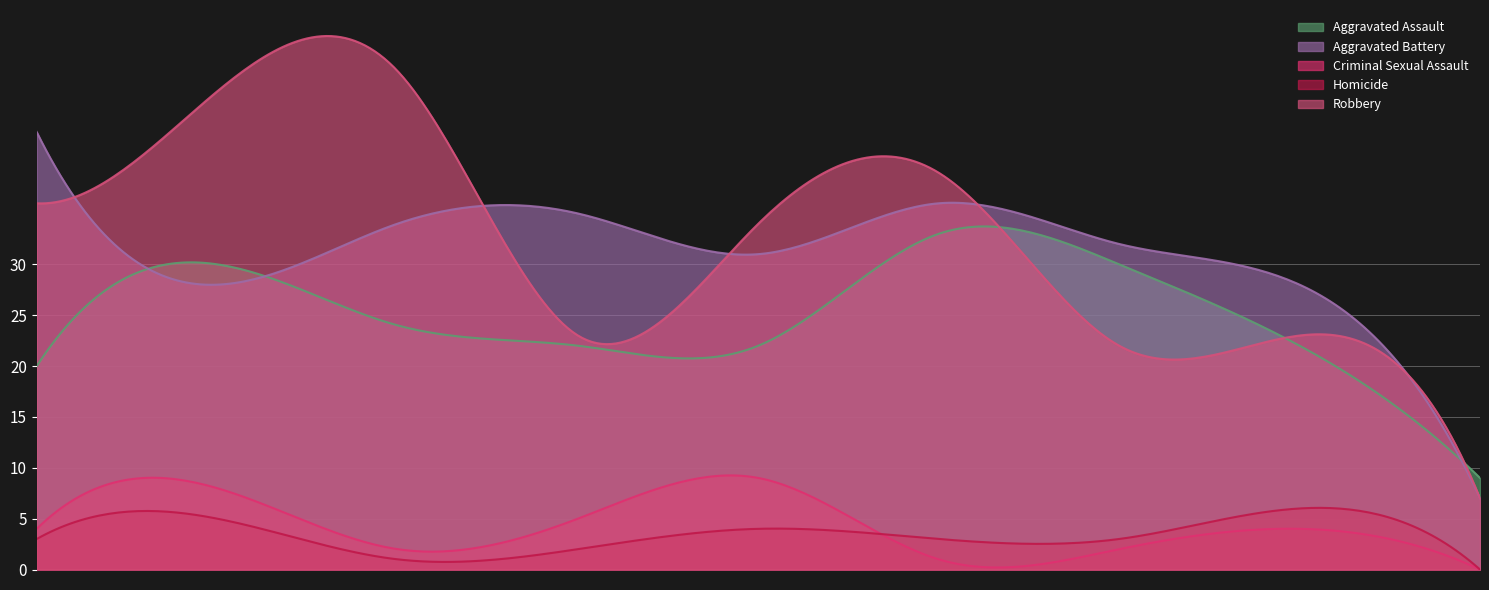

True or false: Criminal Sexual Assault and Aggravated Battery intersect in this chart.

False